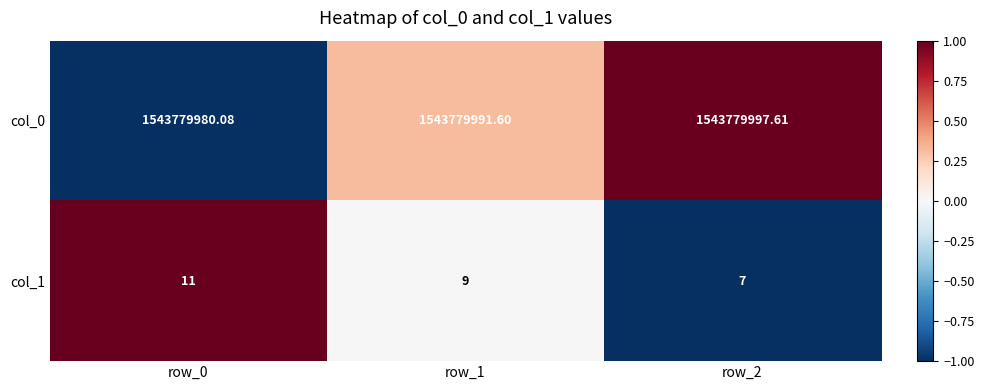

Which series changed the most between row_0 and row_2?

col_0